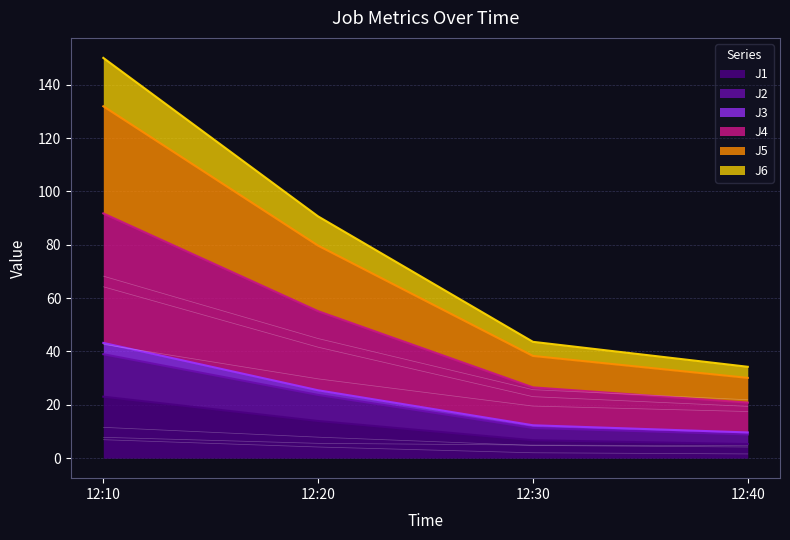

True or false: J2 and J1 cross at least once.

False